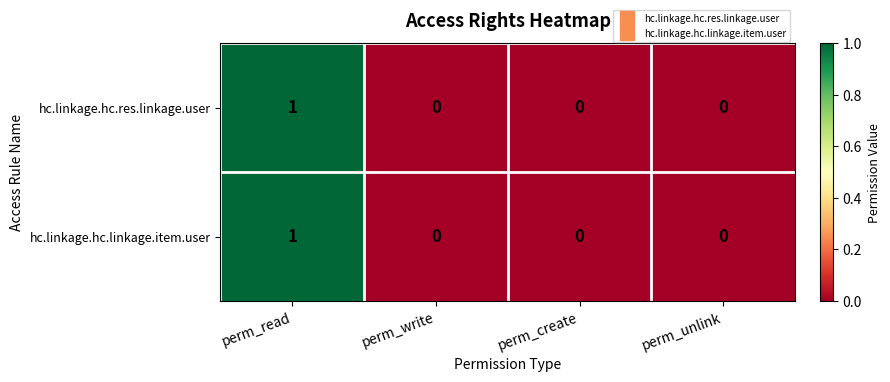

At which label does hc.linkage.hc.res.linkage.user reach its peak?

perm_read